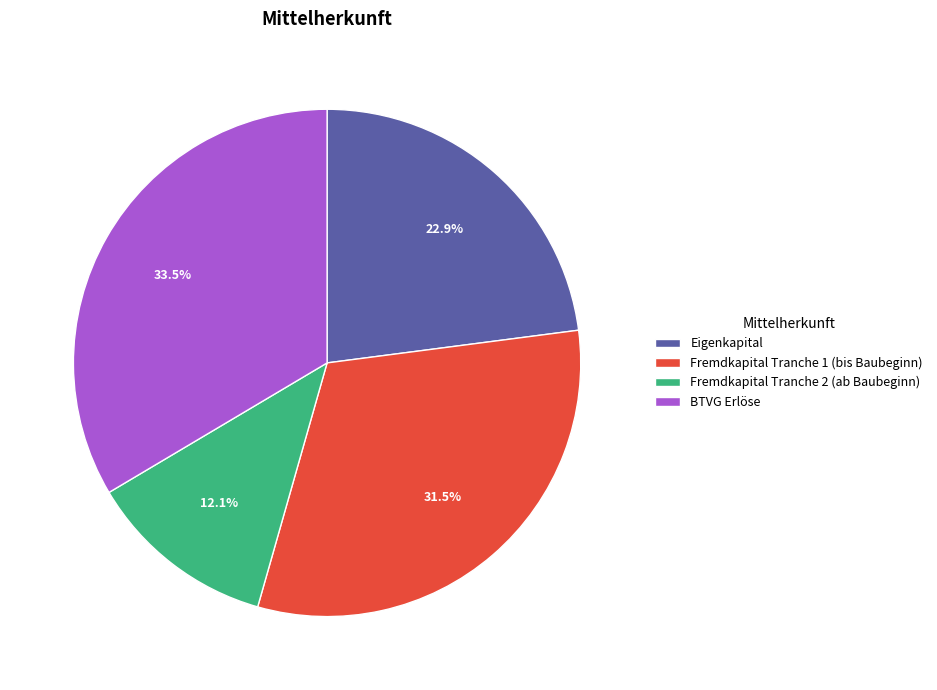

To the nearest percent, what is the average slice percentage?

25%